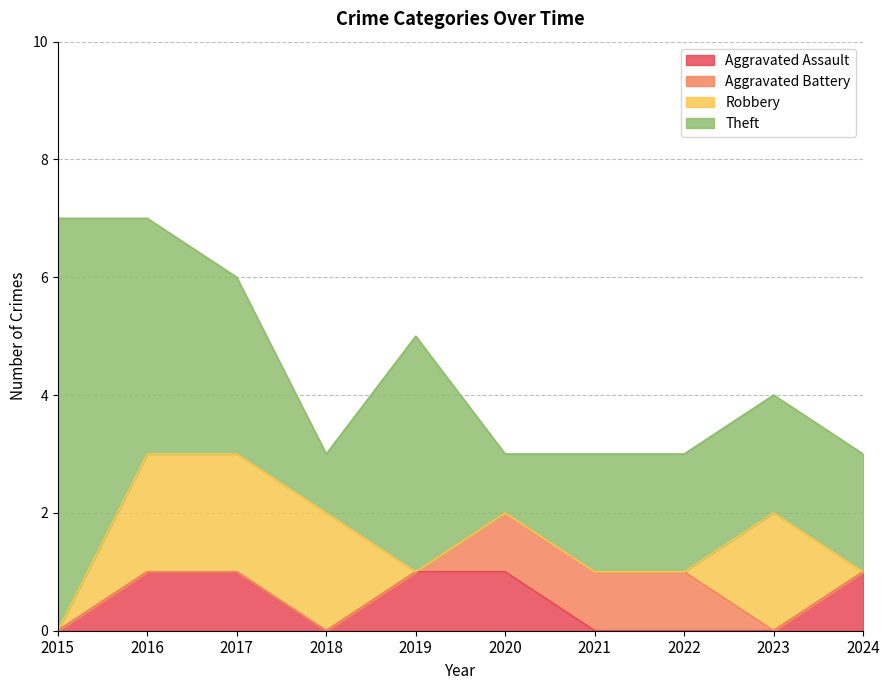

What is the difference between the second highest and second lowest values in the Aggravated Battery series?

1